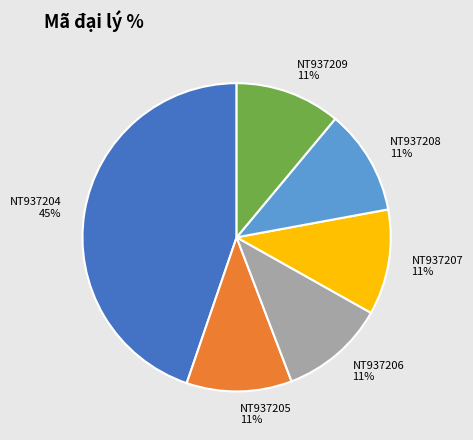

Combined, do NT937207 and NT937204 account for over 50%?

Yes